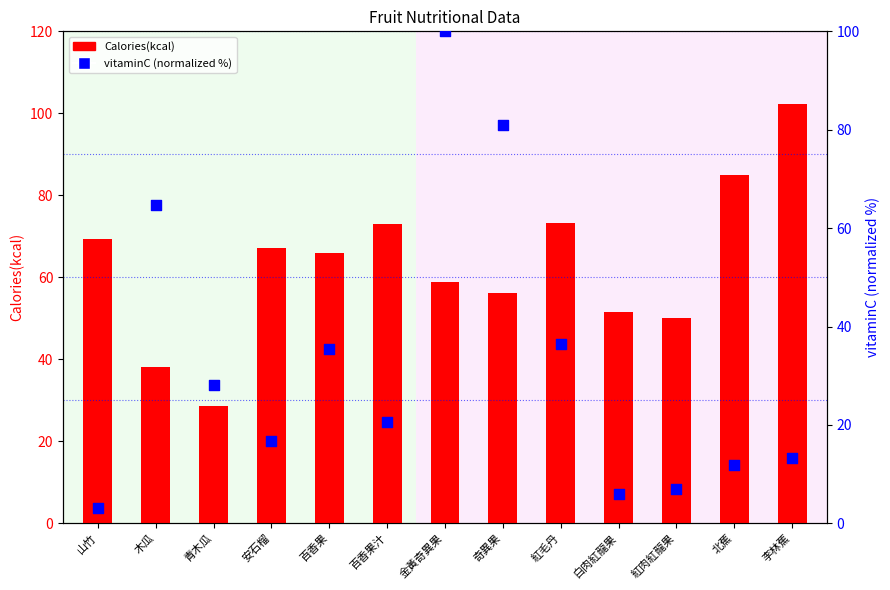

At how many categories does at least one series exceed 43?

12